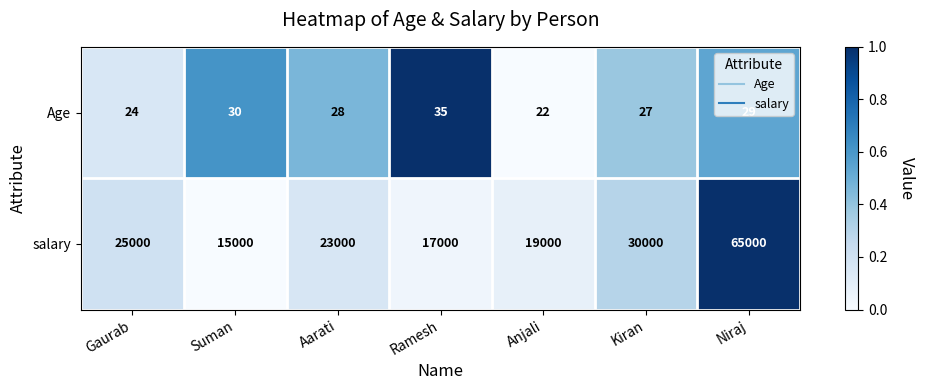

What is the maximum value shown in the chart?

65000